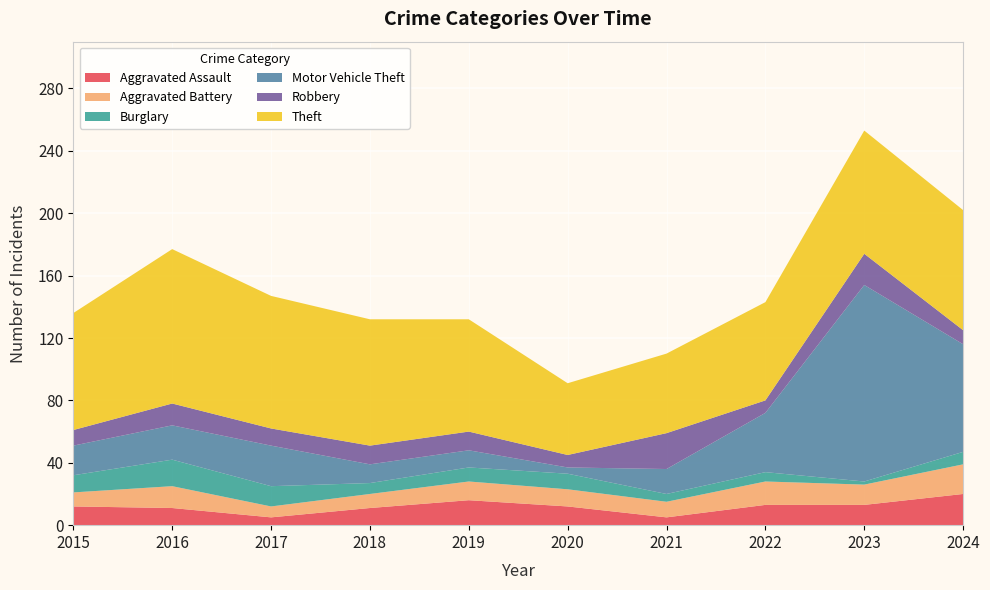

Reading right to left, list all the values displayed in this chart.

Aggravated Assault: 2024=20	2023=13	2022=13	2021=5	2020=12	2019=16	2018=11	2017=5	2016=11	2015=12
Aggravated Battery: 2024=19	2023=13	2022=15	2021=10	2020=11	2019=12	2018=9	2017=7	2016=14	2015=9
Burglary: 2024=8	2023=2	2022=6	2021=5	2020=10	2019=9	2018=7	2017=13	2016=17	2015=11
Motor Vehicle Theft: 2024=69	2023=126	2022=38	2021=16	2020=4	2019=11	2018=12	2017=26	2016=22	2015=19
Robbery: 2024=9	2023=20	2022=8	2021=23	2020=8	2019=12	2018=12	2017=11	2016=14	2015=10
Theft: 2024=77	2023=79	2022=63	2021=51	2020=46	2019=72	2018=81	2017=85	2016=99	2015=75